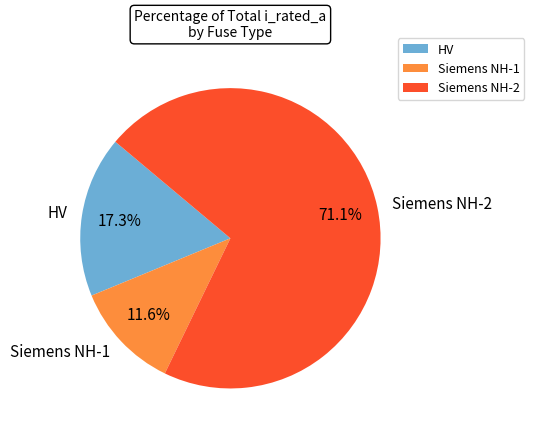

Approximately how many times larger is the value at HV compared to Siemens NH-1?

1.5